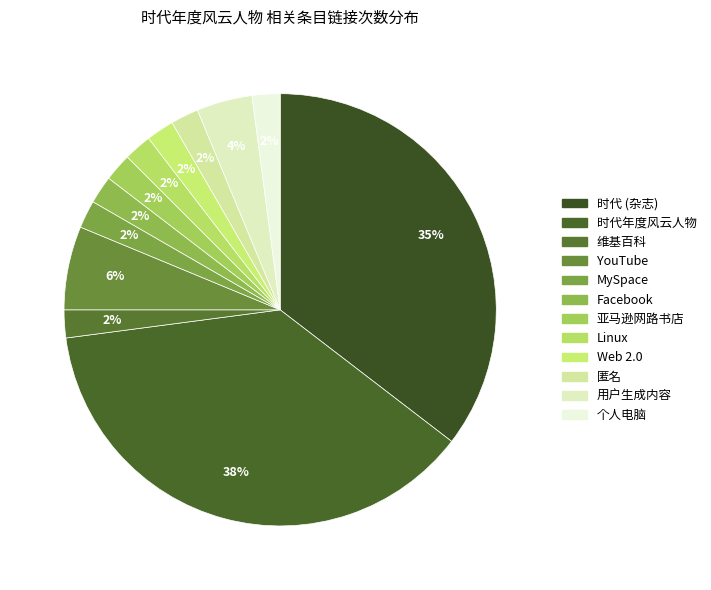

Rank the categories by value from lowest to highest.

维基百科, MySpace, Facebook, 亚马逊网路书店, Linux, Web 2.0, 匿名, 个人电脑, 用户生成内容, YouTube, 时代 (杂志), 时代年度风云人物